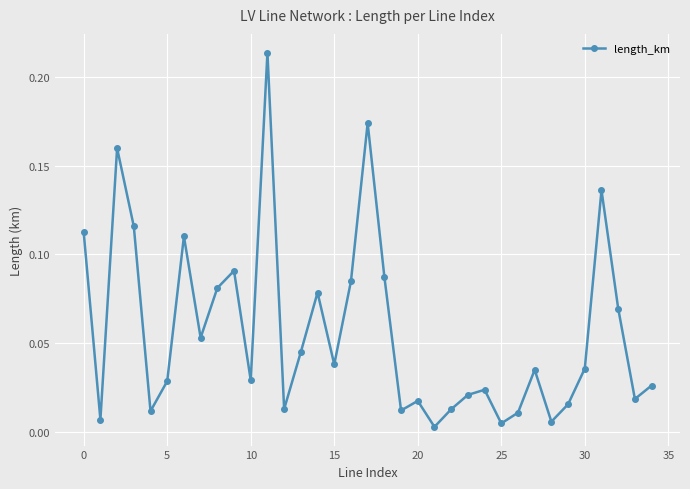

True or false: the data has more than 1 interior local peaks.

True